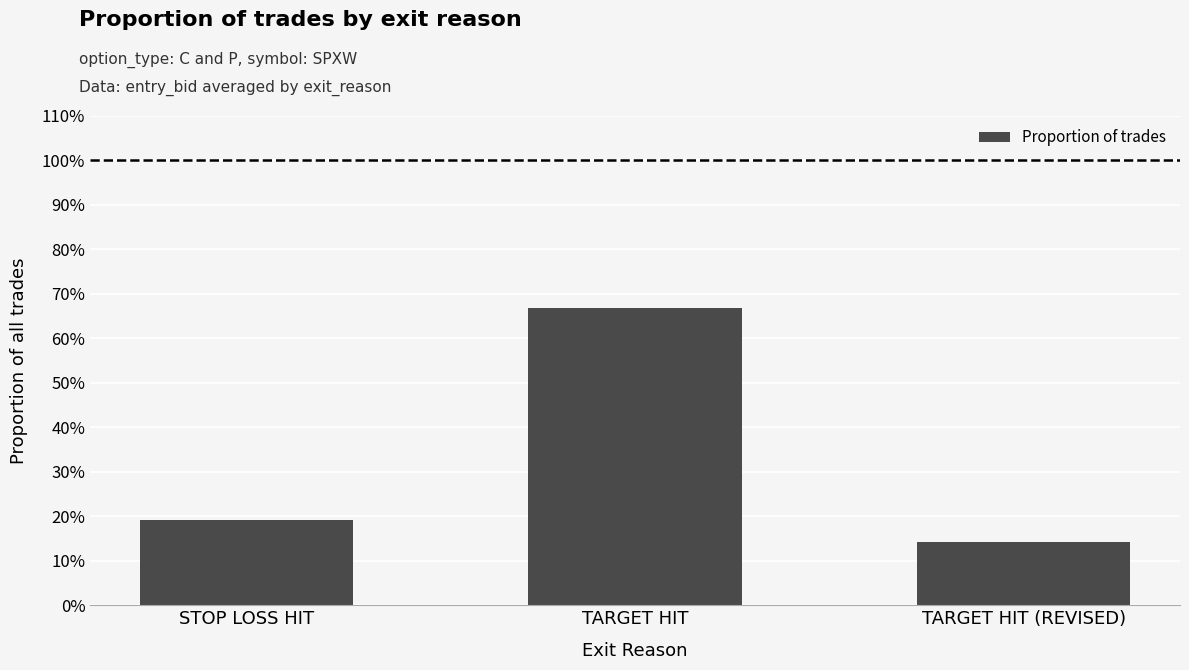

Between TARGET HIT (REVISED) and STOP LOSS HIT, which is larger?

STOP LOSS HIT